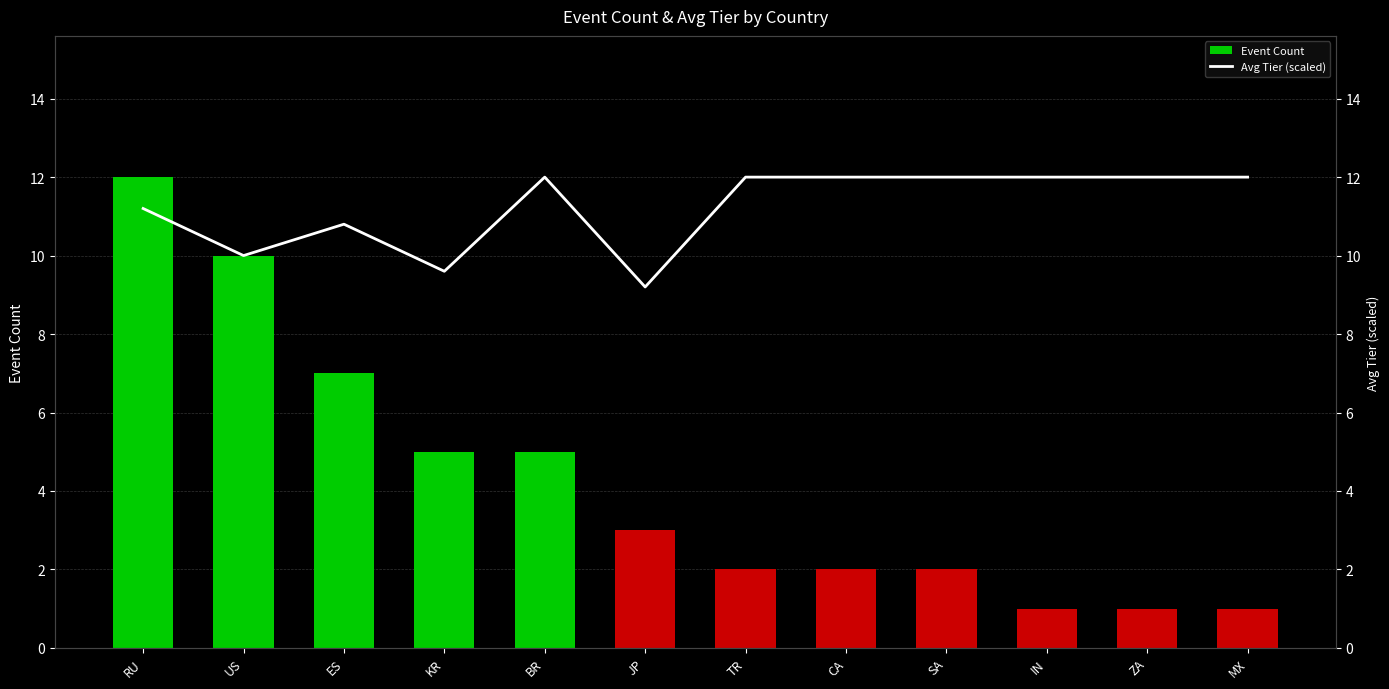

Which series has the widest spread of values?

Event Count